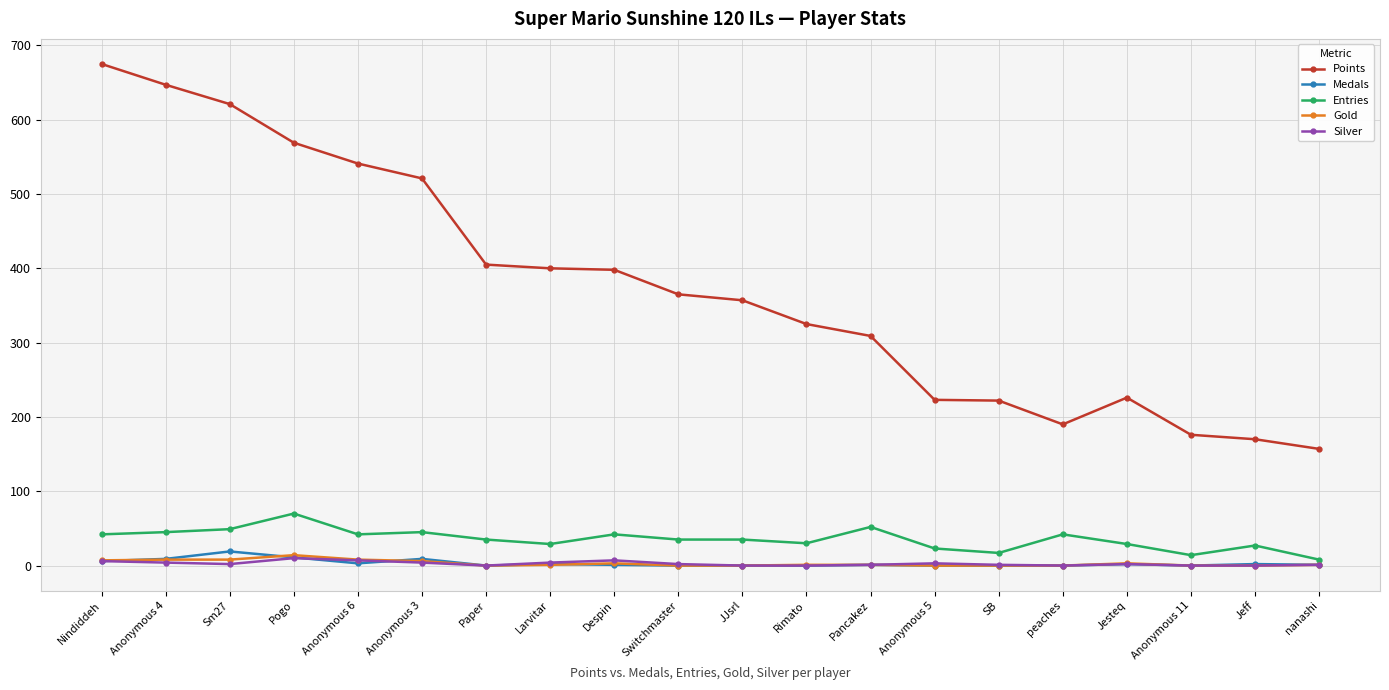

What is the label of the 9th point from the left?

Despin